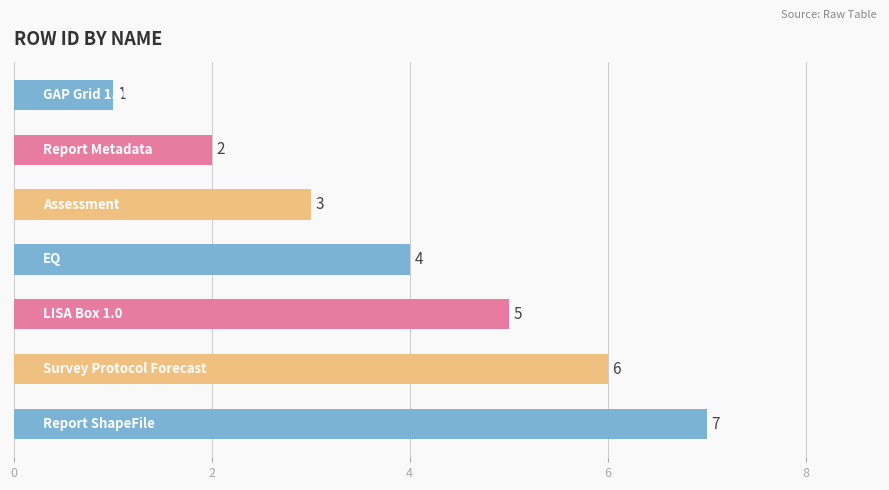

What is the maximum value shown in the chart?

7